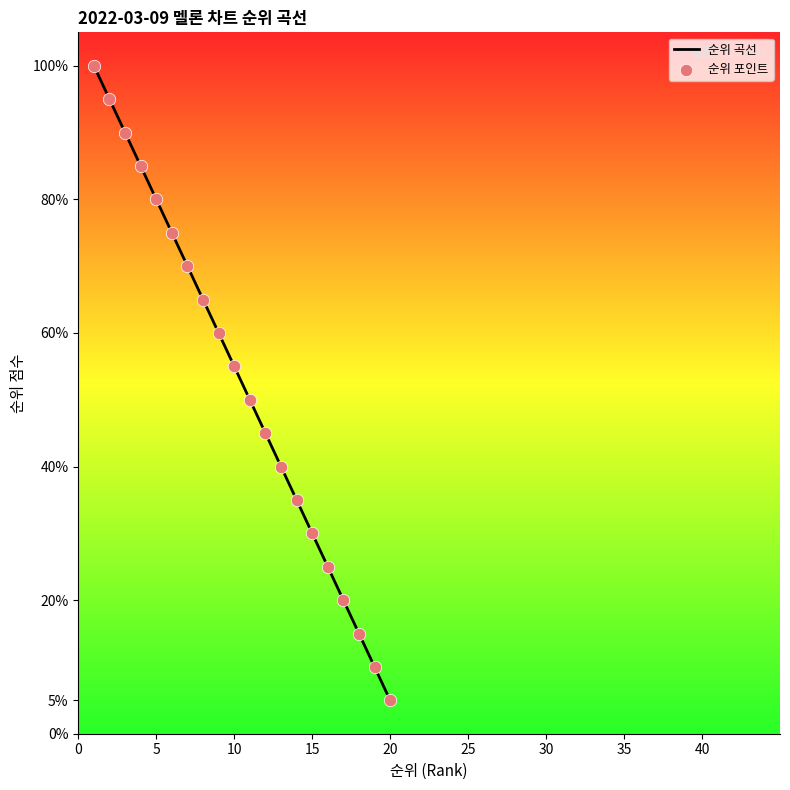

What is the difference between the maximum and minimum values?

95